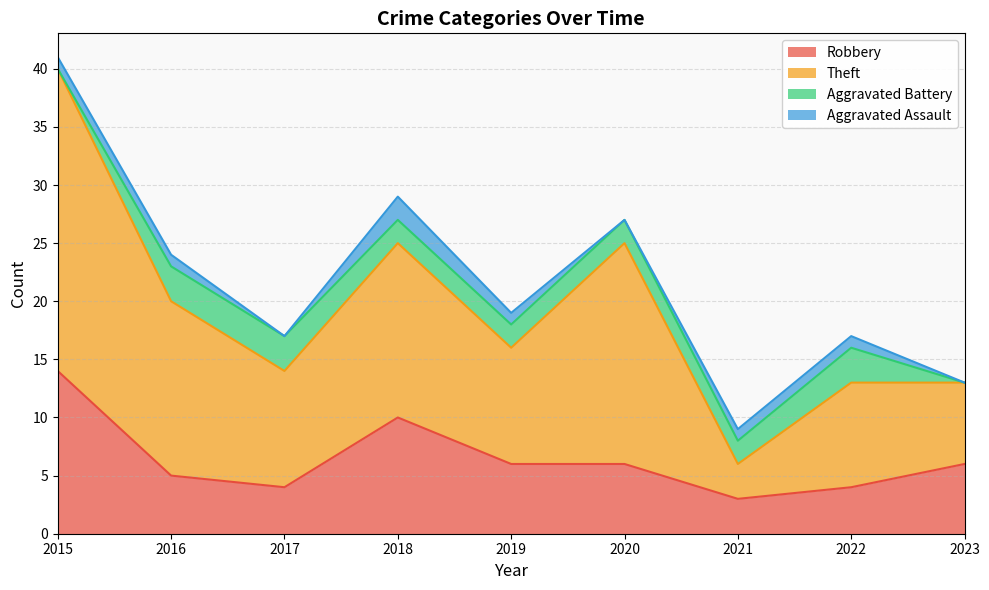

The value of Theft at 2018 is 41. True or false?

False